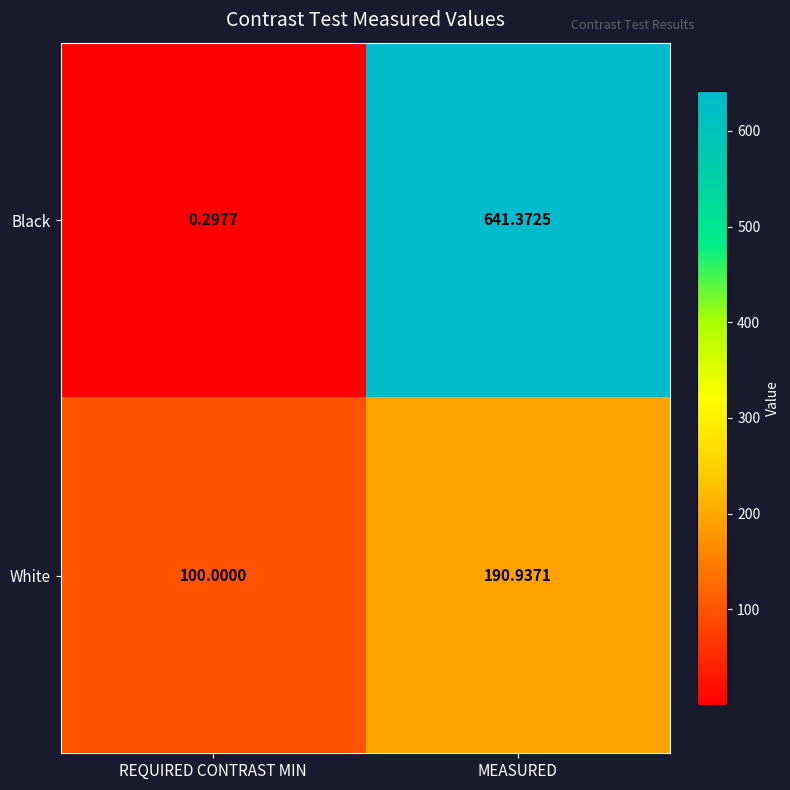

What is the difference between the highest and lowest values at MEASURED?

450.4